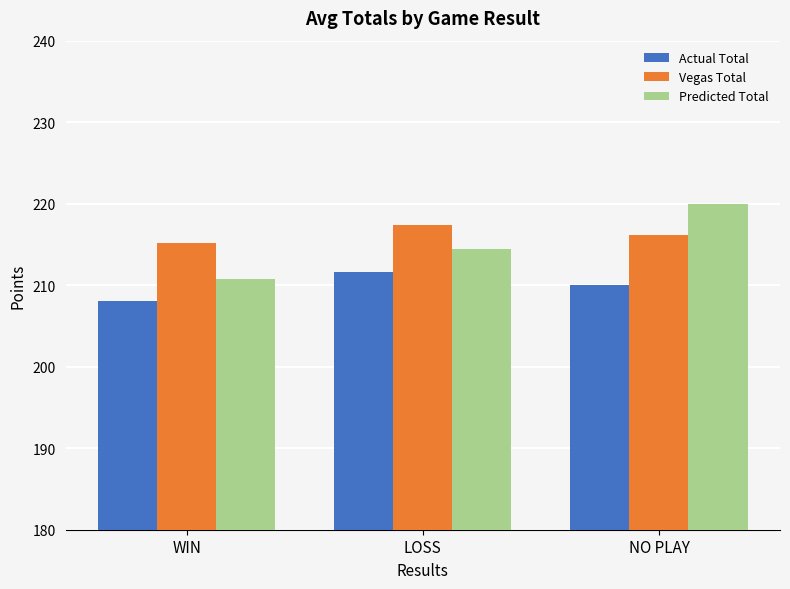

What is the total value across all series at WIN?

633.9